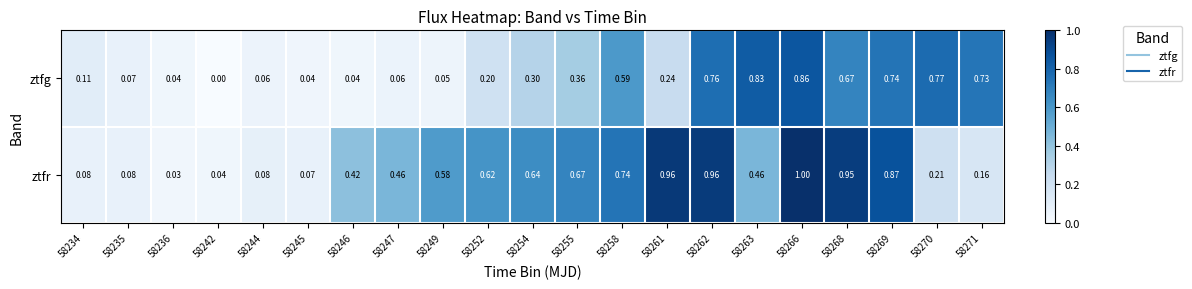

Is the value of ztfg at 58270 greater than the value of ztfr at 58234?

Yes